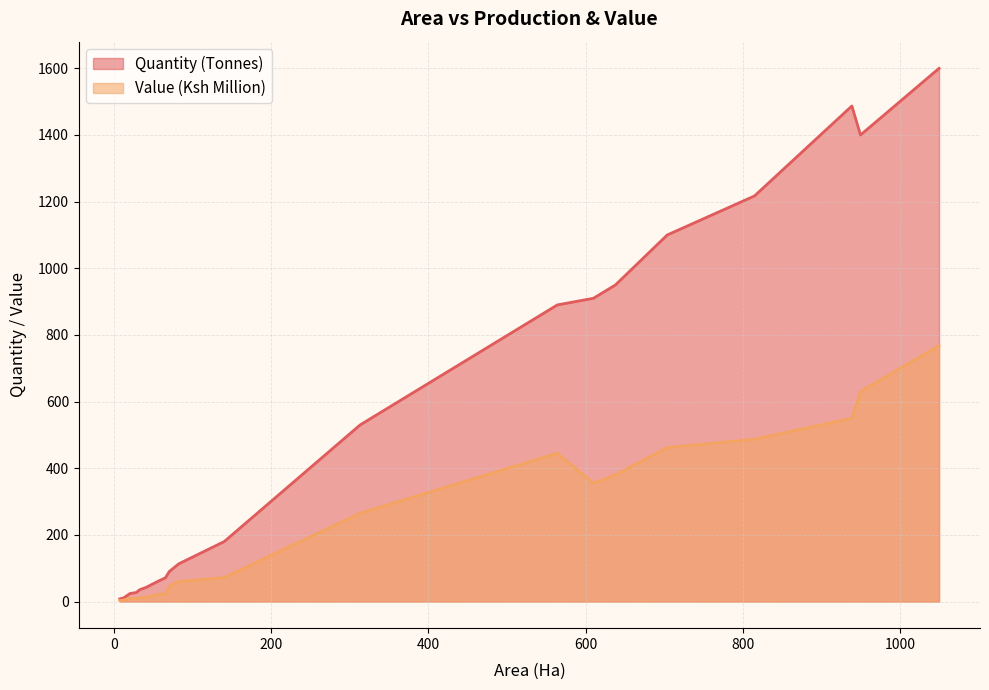

What is the sum of the Value (Ksh Million) values at 15 and 2?

561